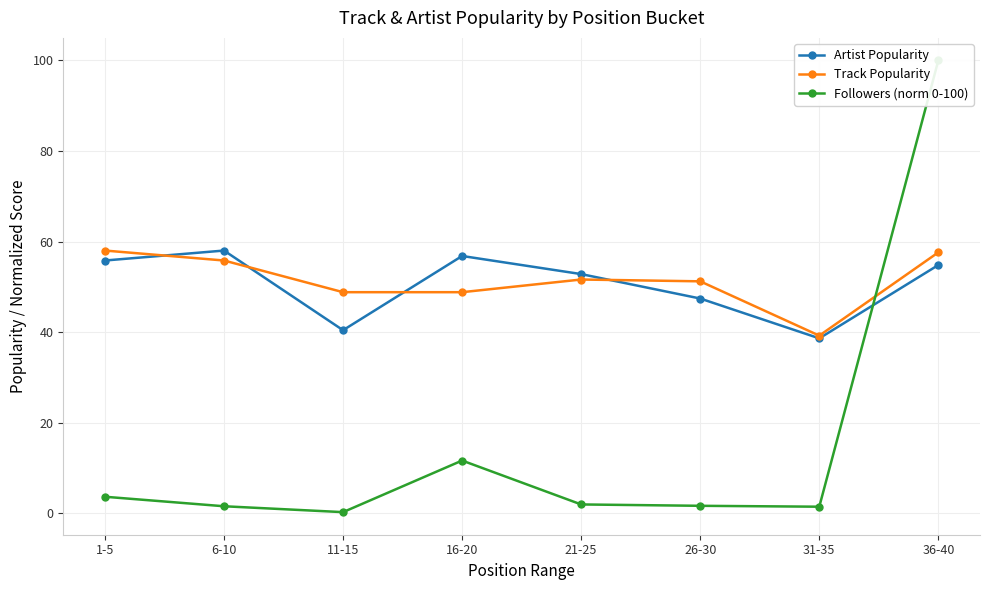

What is the label of the 1st point from the left?

1-5